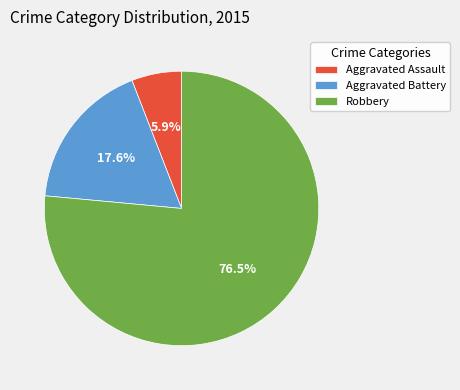

To the nearest percent, what is the difference between the largest and smallest slice percentages?

71%